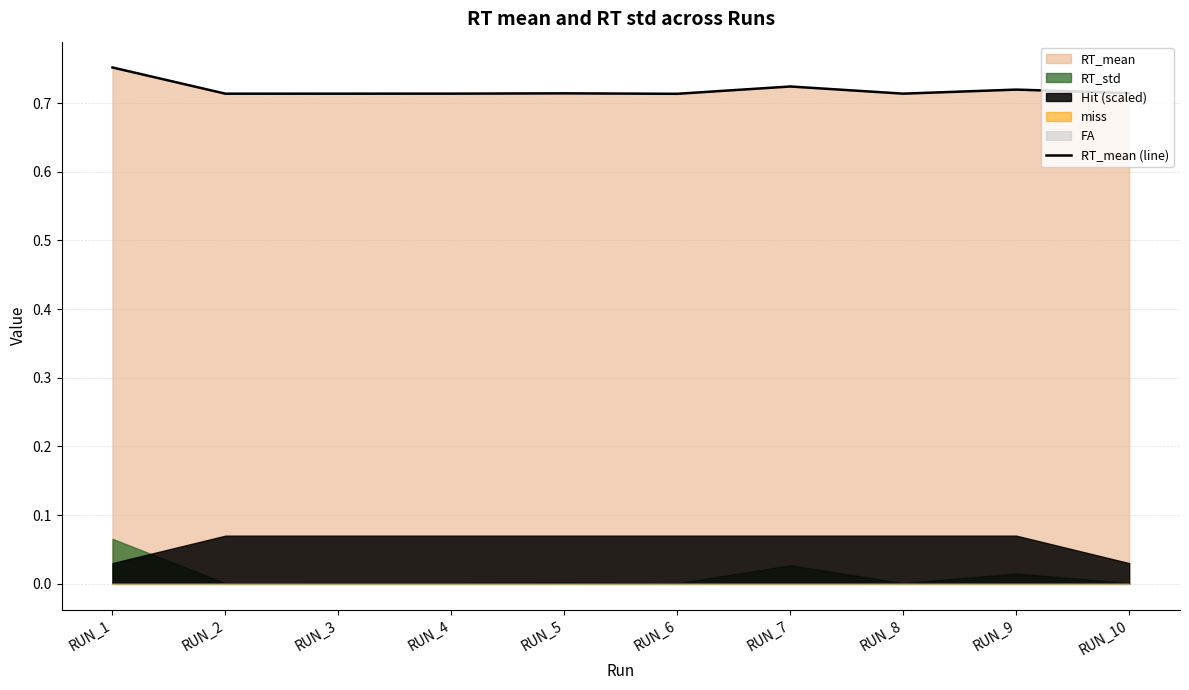

At which label does RT_mean (line) reach its peak?

RUN_1